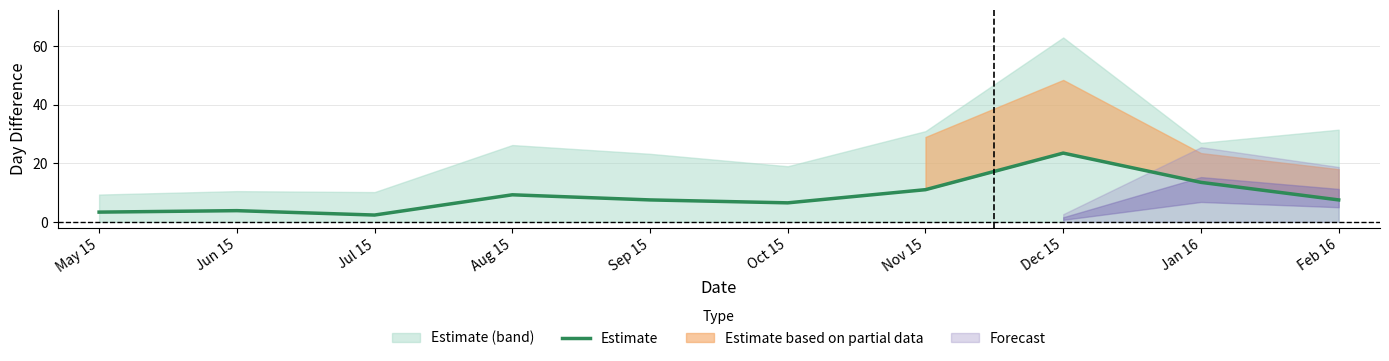

What is the greatest value displayed?

23.5